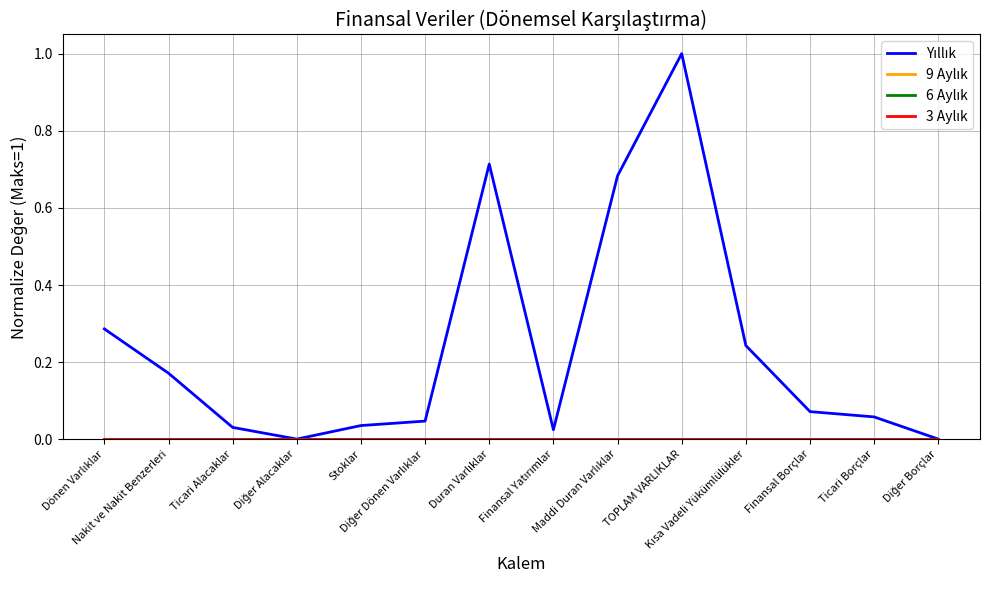

Reading left to right, what are all the values shown in this chart?

Yıllık: 0.3	0.2	0.0	0.0	0.0	0.0	0.7	0.0	0.7	1.0	0.2	0.1	0.1	0.0
9 Aylık: 0.0	0.0	0.0	0.0	0.0	0.0	0.0	0.0	0.0	0.0	0.0	0.0	0.0	0.0
6 Aylık: 0.0	0.0	0.0	0.0	0.0	0.0	0.0	0.0	0.0	0.0	0.0	0.0	0.0	0.0
3 Aylık: 0.0	0.0	0.0	0.0	0.0	0.0	0.0	0.0	0.0	0.0	0.0	0.0	0.0	0.0